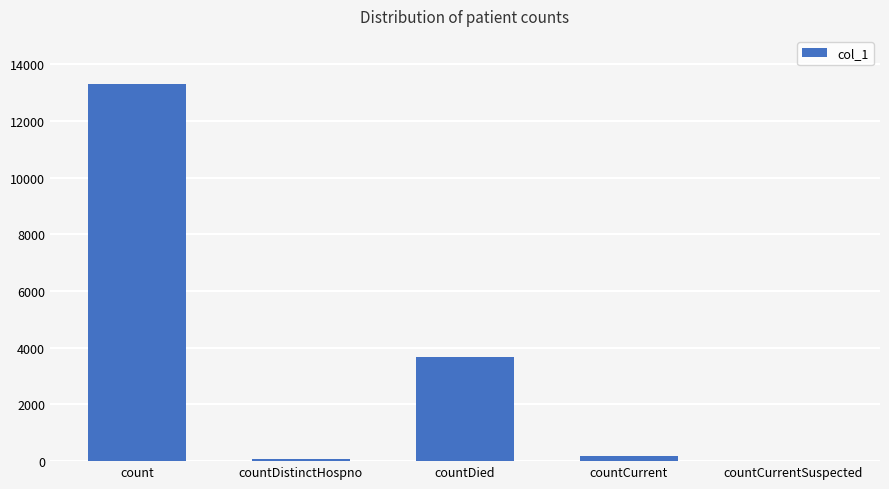

Read the value at countDied, to the nearest 50.

3650